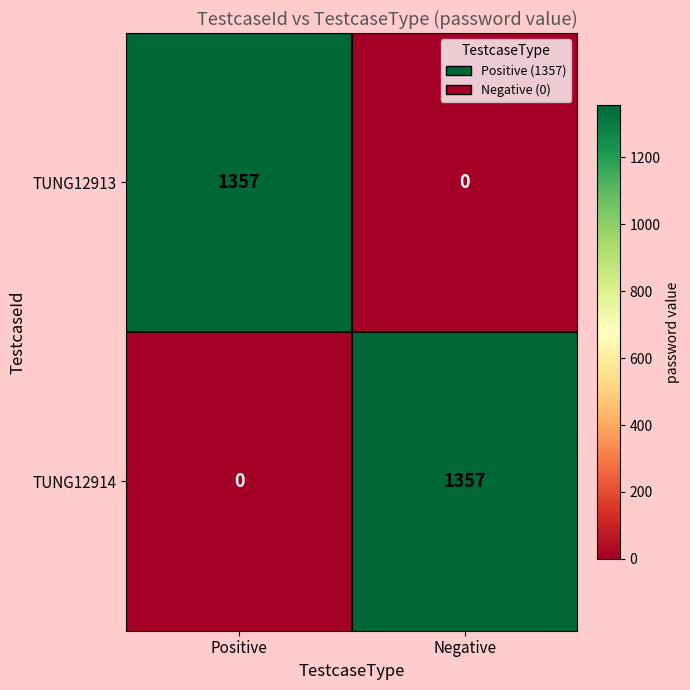

Reading left to right, what are all the values shown in this chart?

TUNG12913: Positive=1357	Negative=0
TUNG12914: Positive=0	Negative=1357